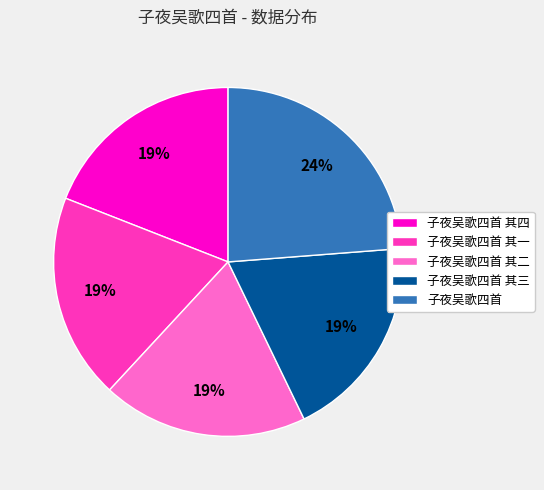

Between 子夜吴歌四首 其四 and 子夜吴歌四首, which is larger?

子夜吴歌四首